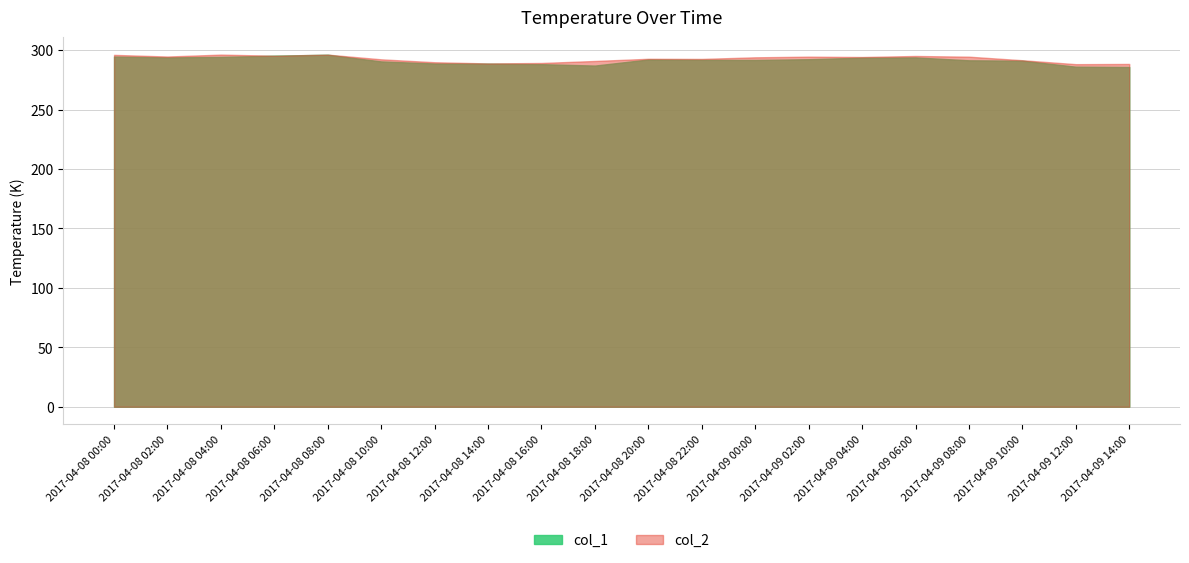

True or false: col_1 and col_2 intersect in this chart.

False